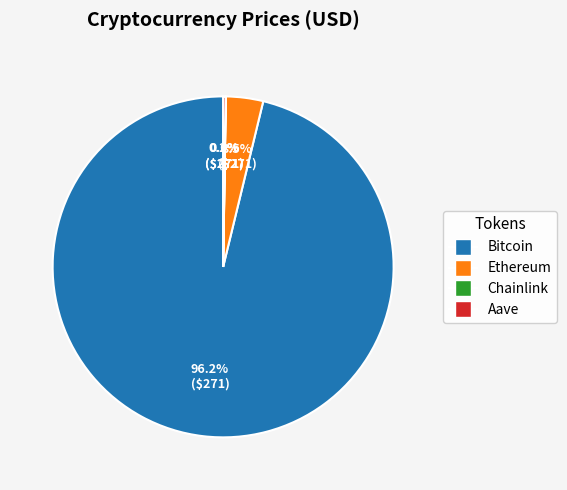

Combined, do Ethereum and Bitcoin account for over 50%?

Yes